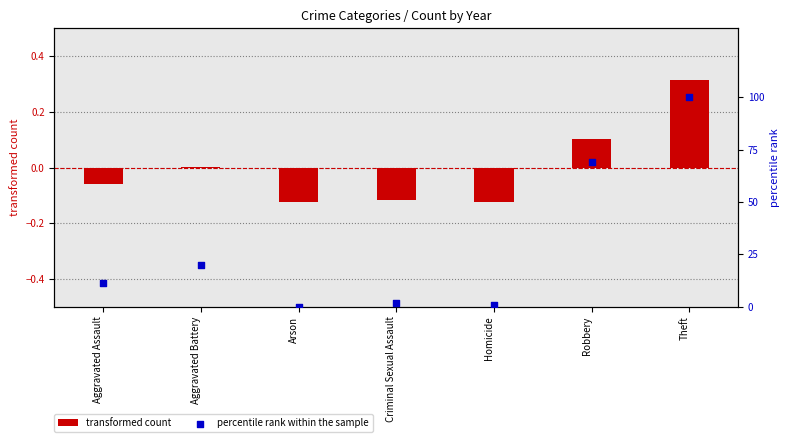

Approximately how many times larger is the value at Aggravated Battery compared to Aggravated Assault?

1.8